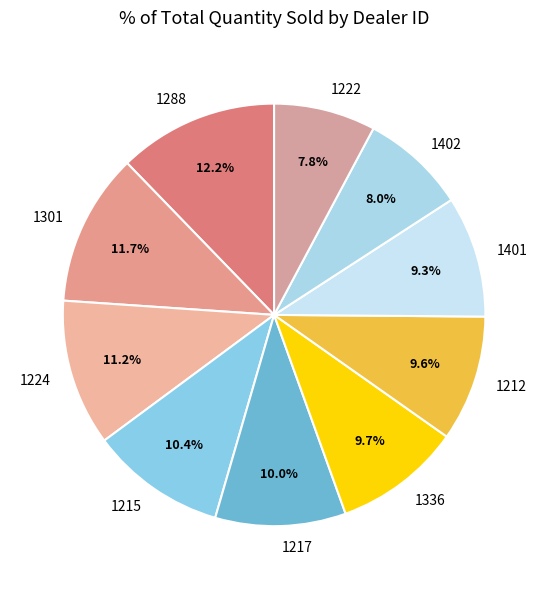

To the nearest percent, what portion does 1215 represent?

10%